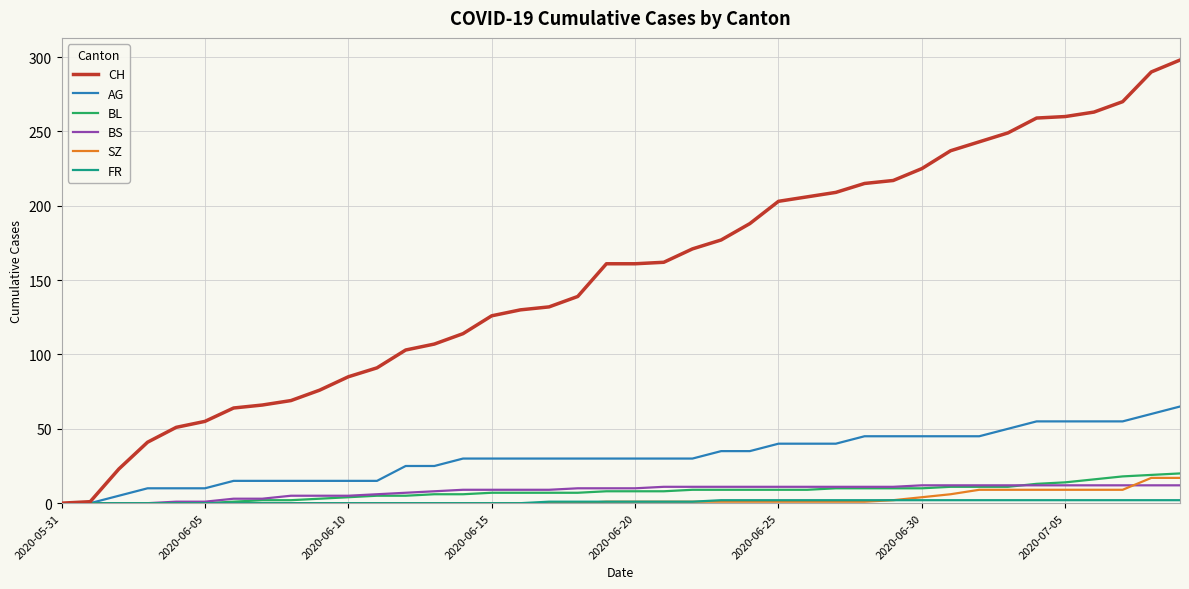

What is the maximum value for CH?

298